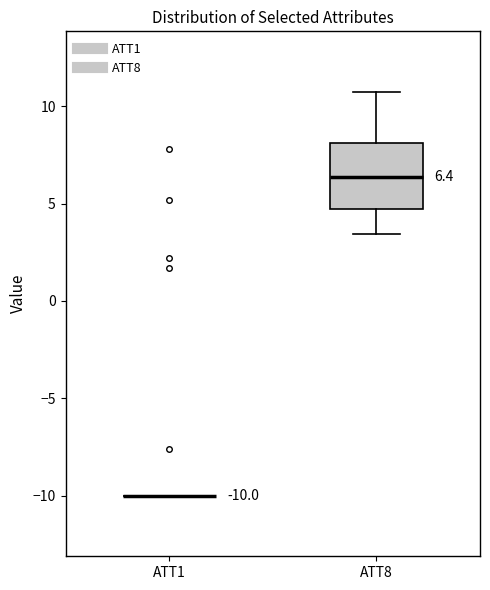

Comparing the boxes themselves (not the whiskers), which one is the tallest?

ATT8